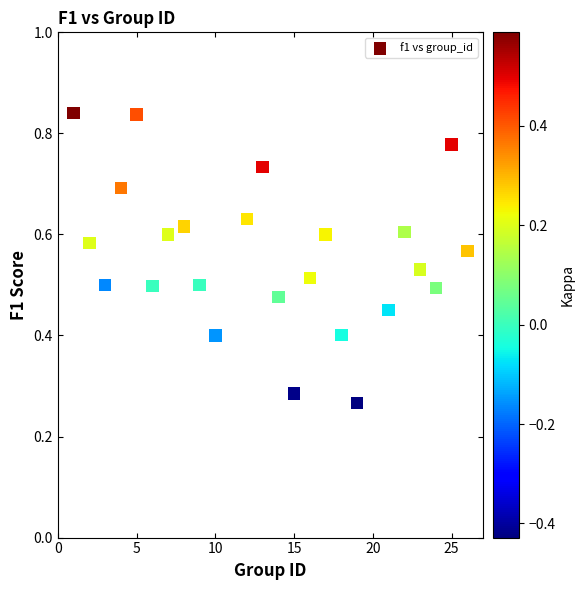

How many data points are displayed?

24